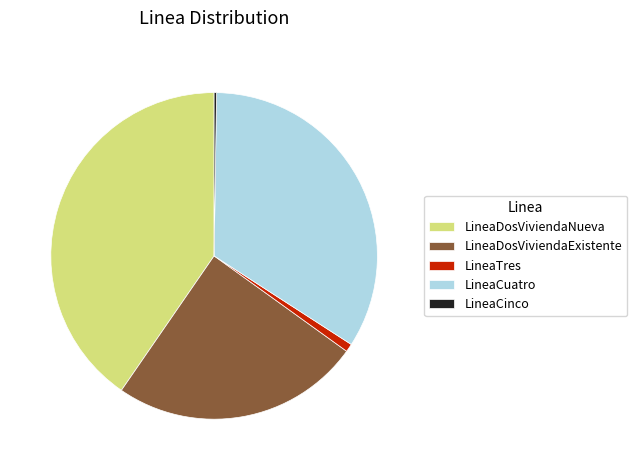

Approximately how many times larger is the value at LineaDosViviendaNueva compared to LineaTres?

50.2